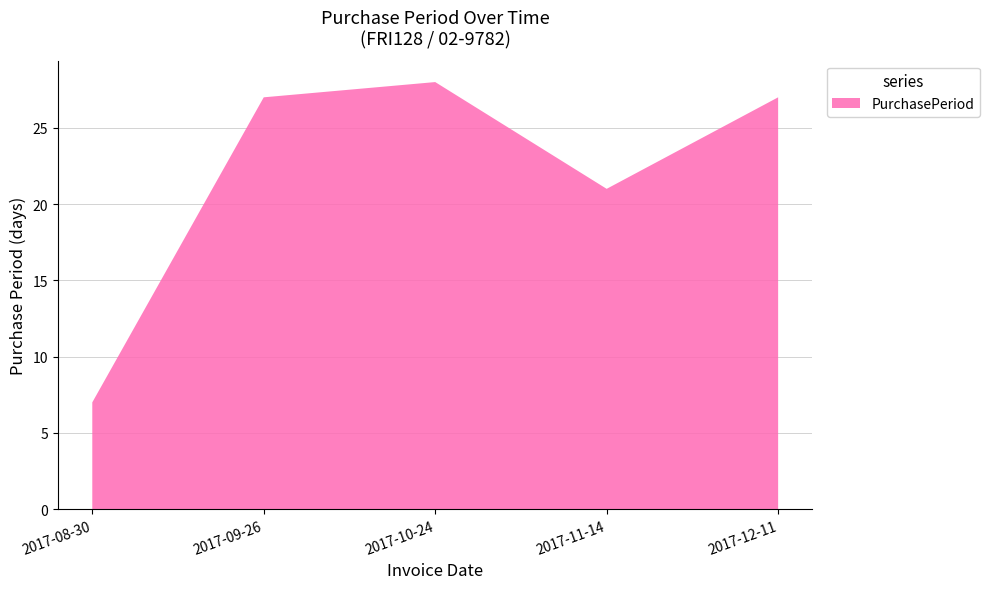

Reading left to right, extract all data points from this chart.

2017-08-30=7	2017-09-26=27	2017-10-24=28	2017-11-14=21	2017-12-11=27